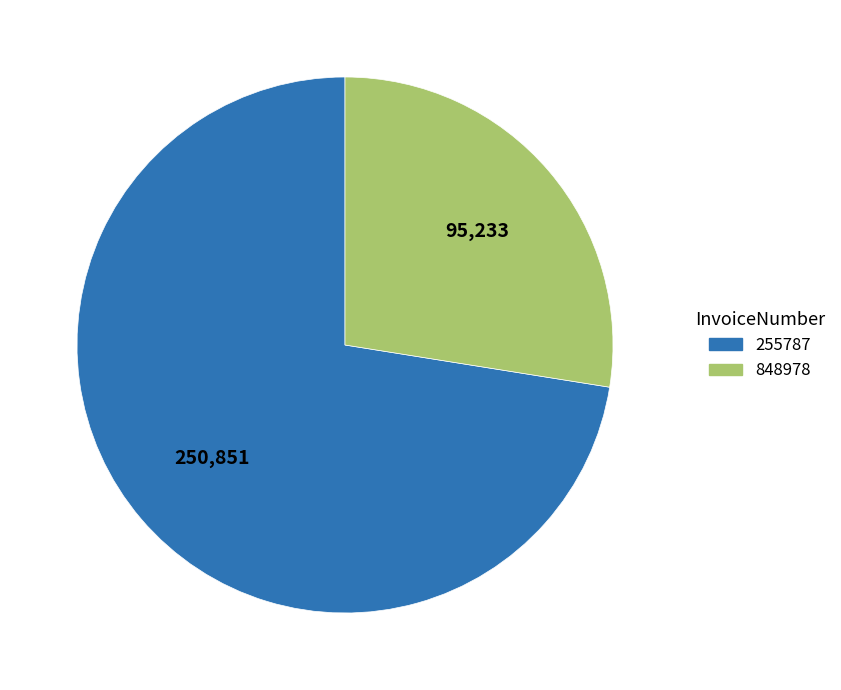

Count the number of slices in the pie.

2